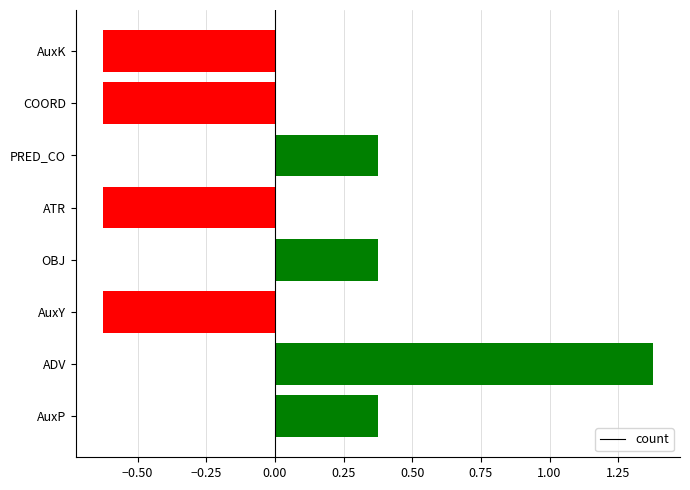

The chart shows a value of 0.5 at ADV. True or false?

False